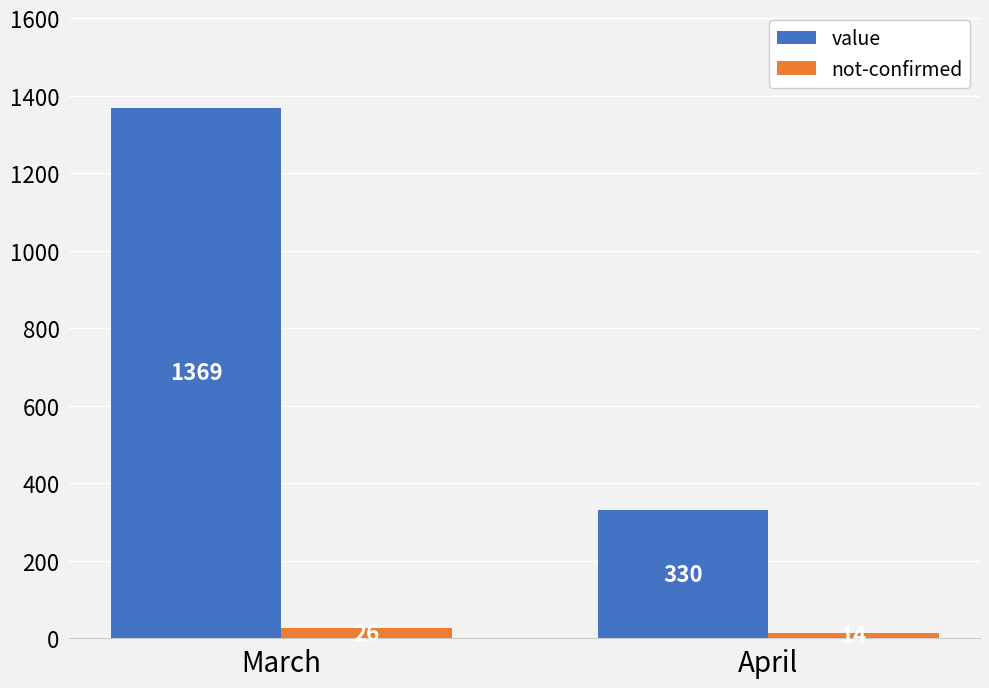

What is the sum of the not-confirmed values at March and April?

40